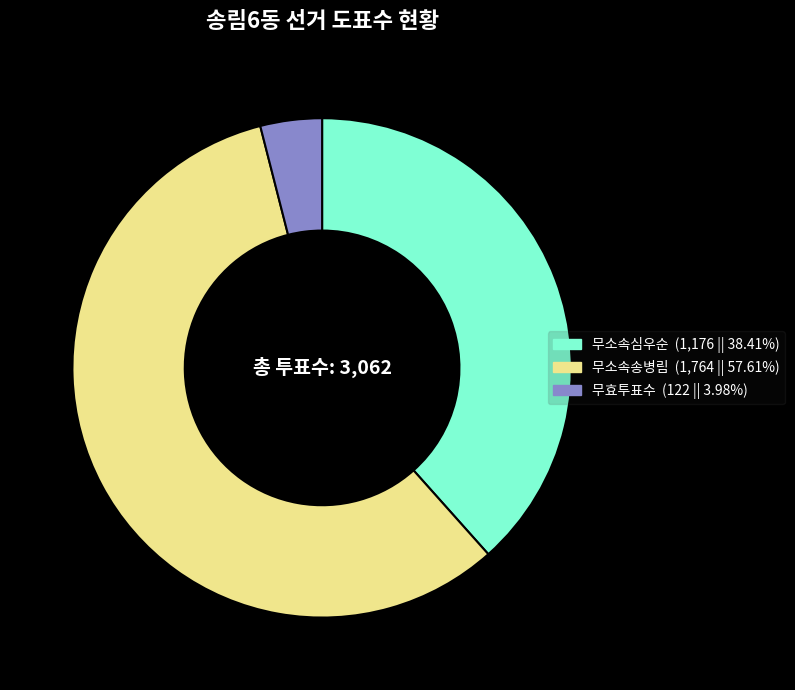

Count the number of slices in the pie.

3